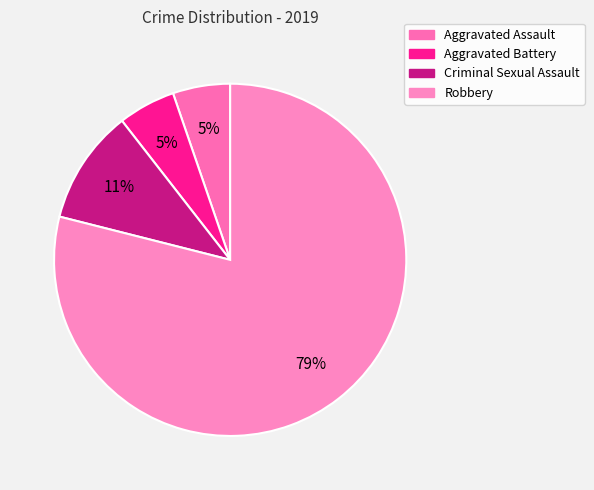

What is the majority slice?

Robbery